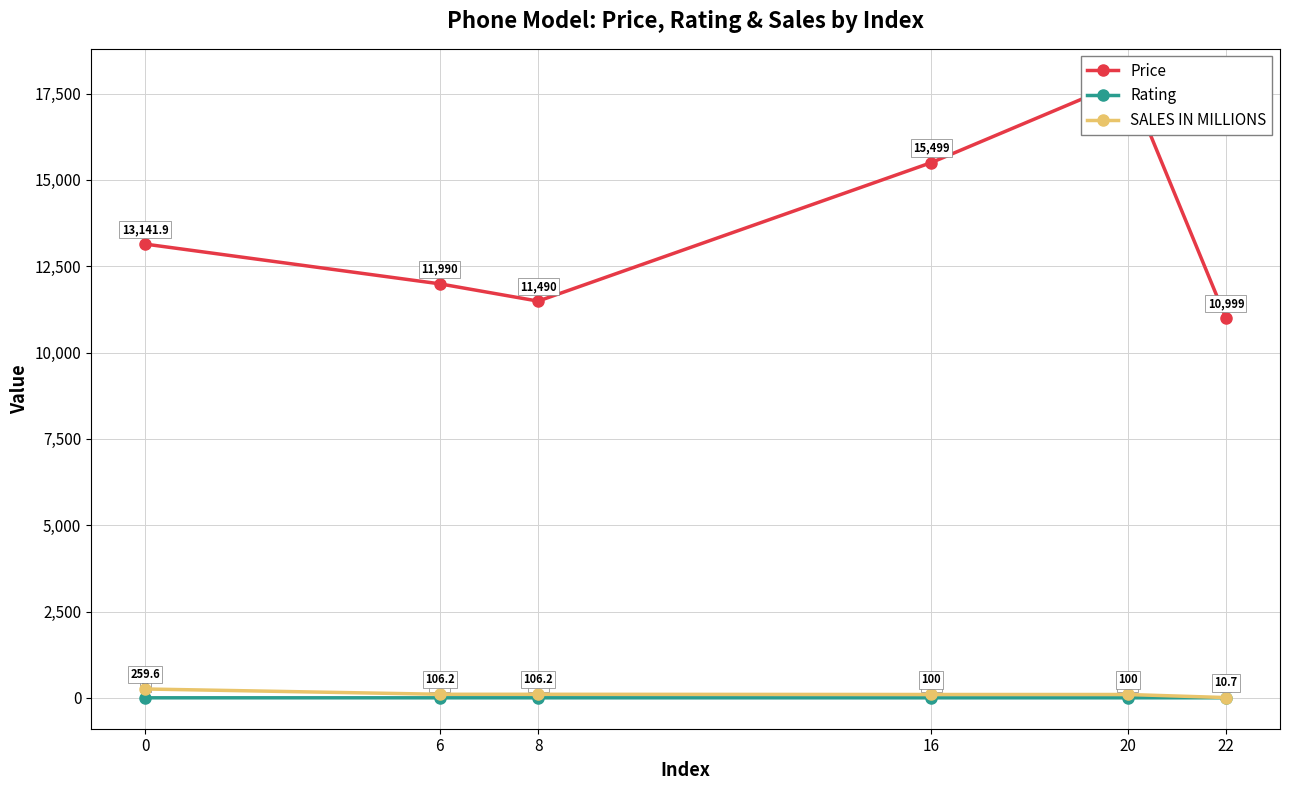

Is this an area chart (filled region under the line)?

No